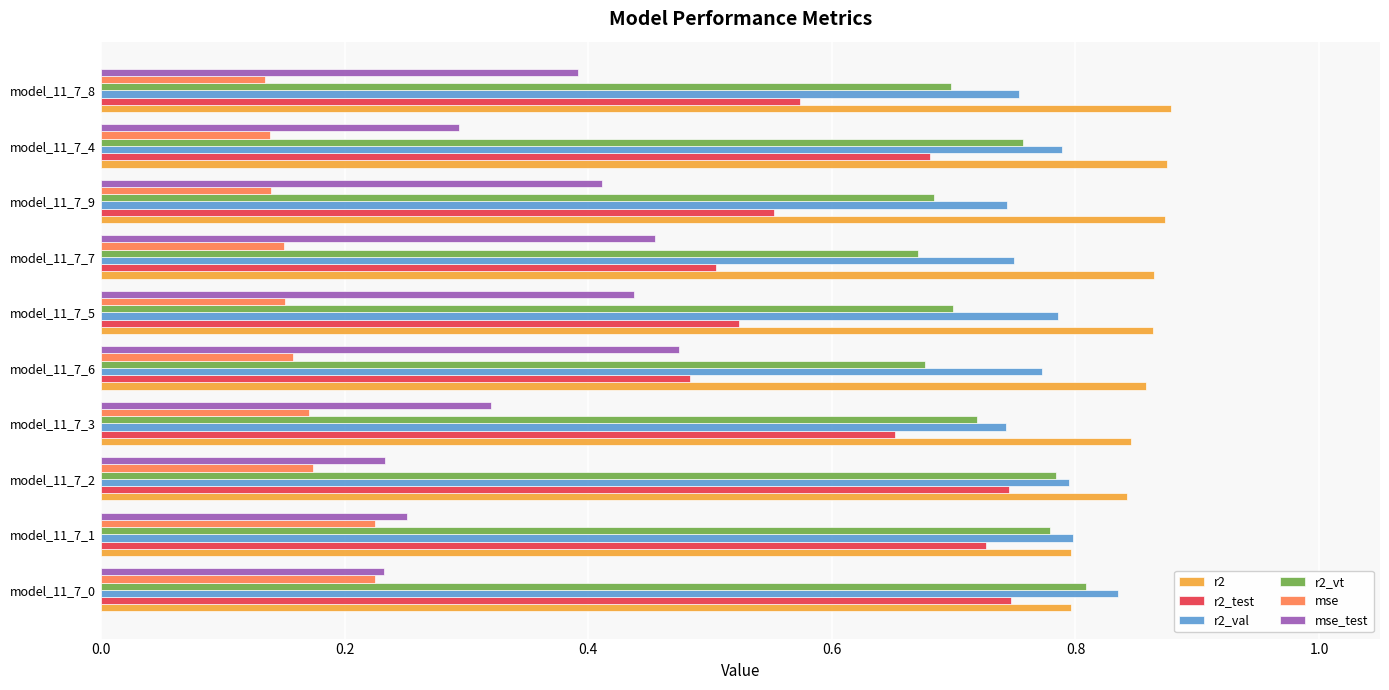

What is the sum of all r2_test values?

6.2